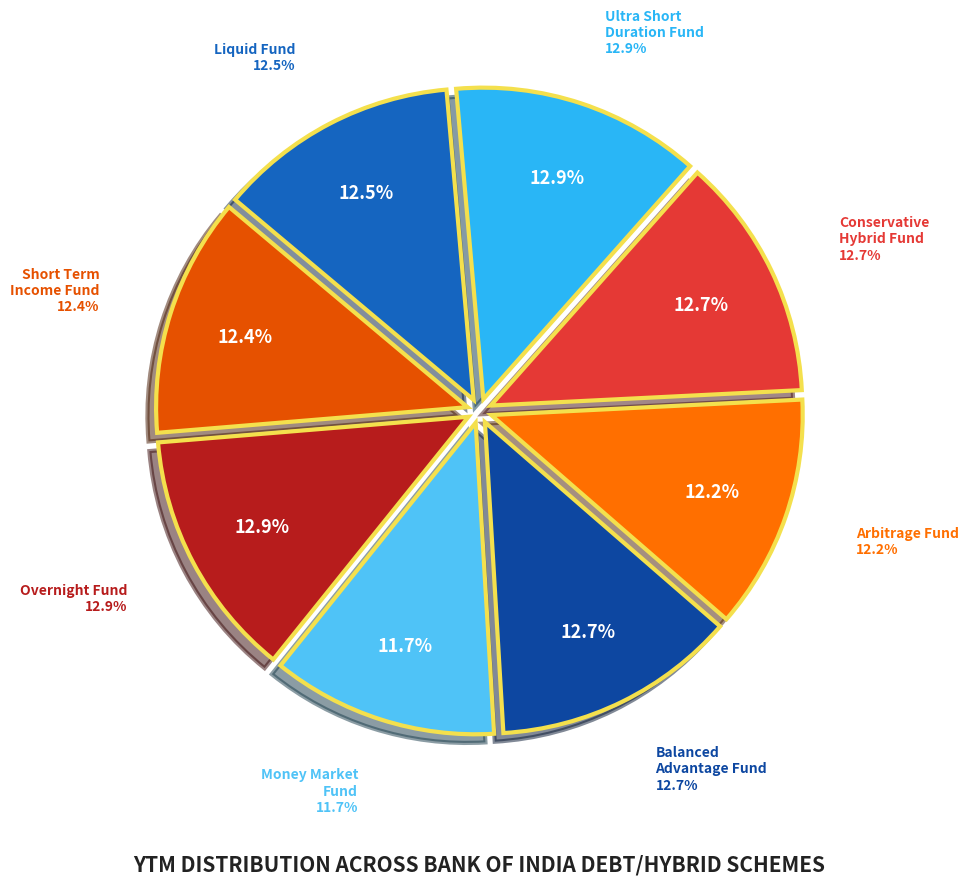

True or false: Bank of India Balanced Advantage Fund accounts for 18% of the total.

False